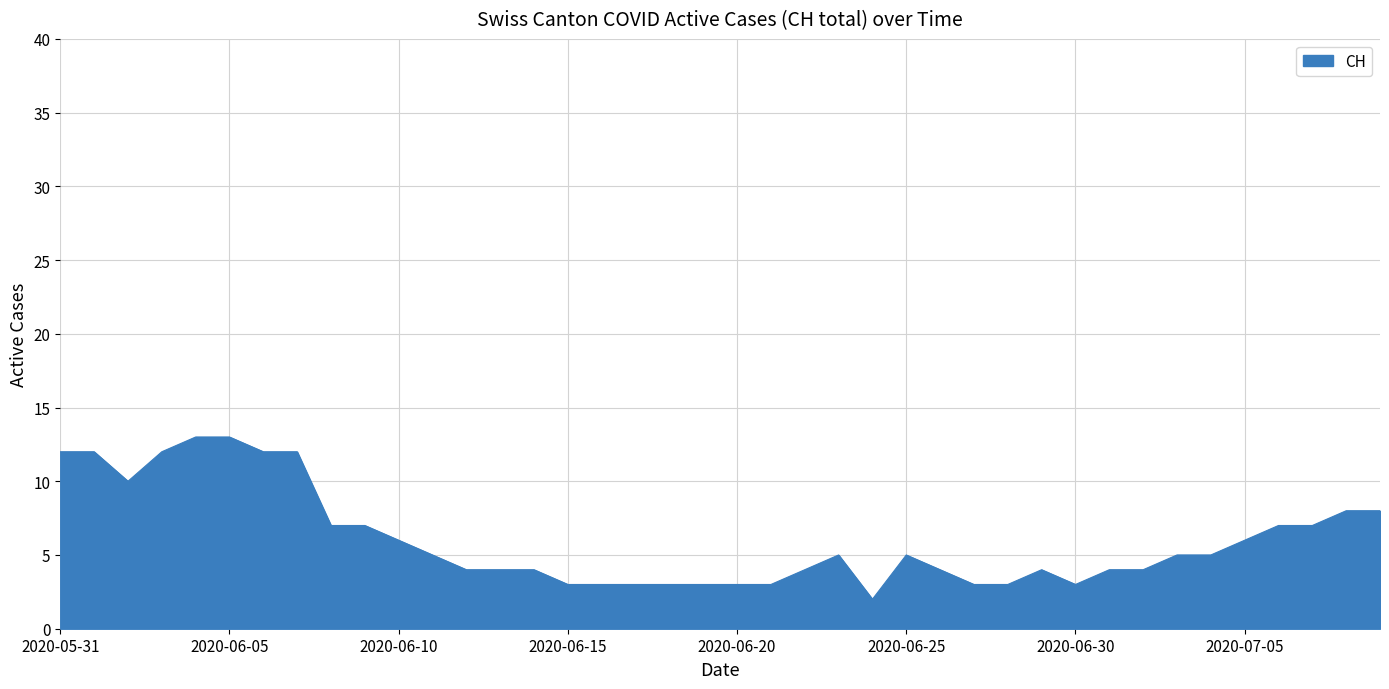

What is the difference between the maximum and minimum values?

11